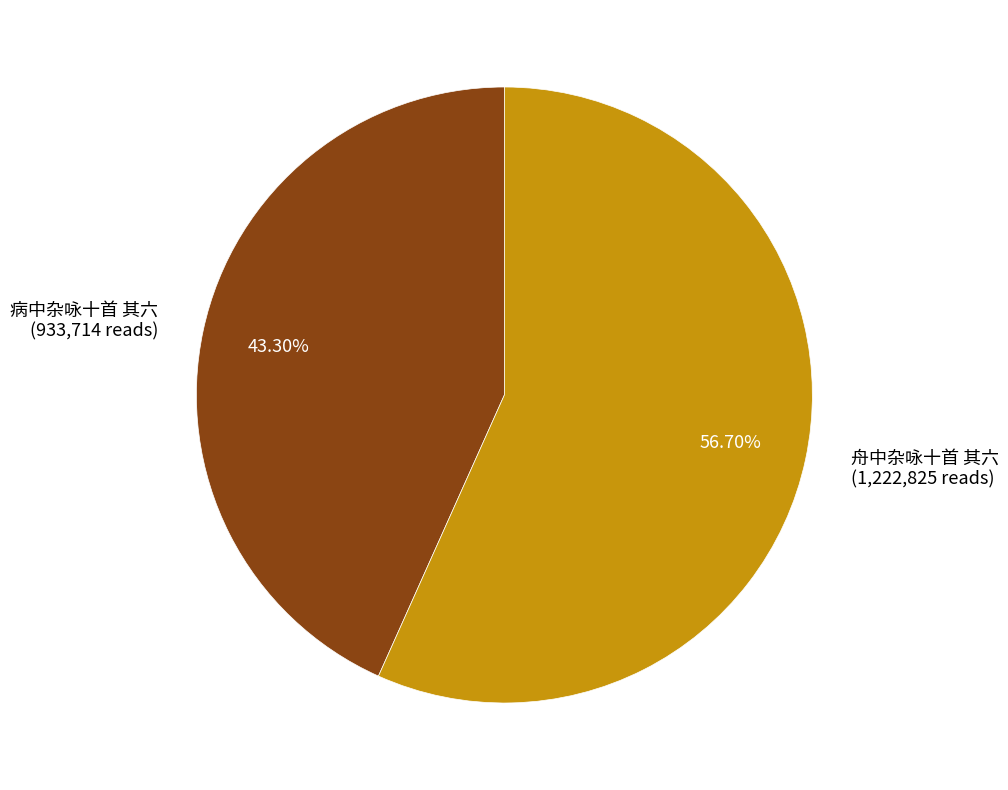

What is the largest slice in the pie chart?

舟中杂咏十首 其六